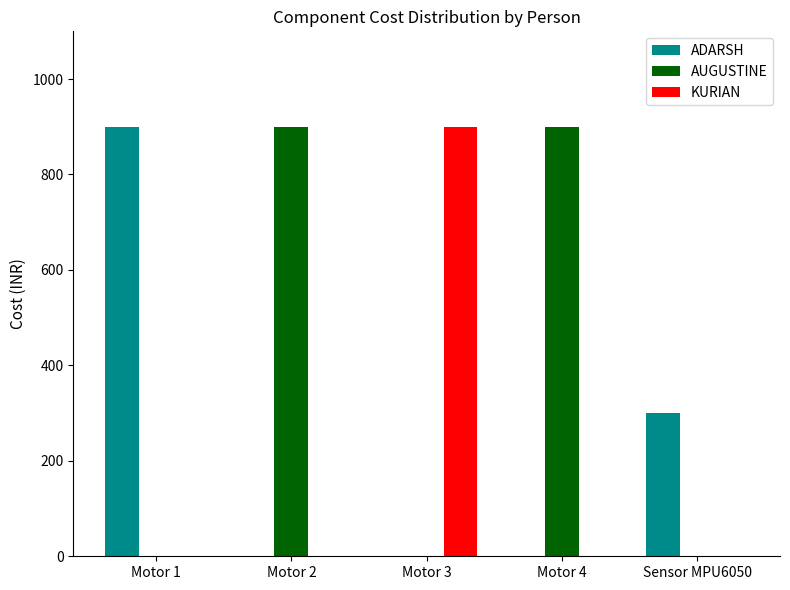

What is the total value across all series at Motor 1?

900